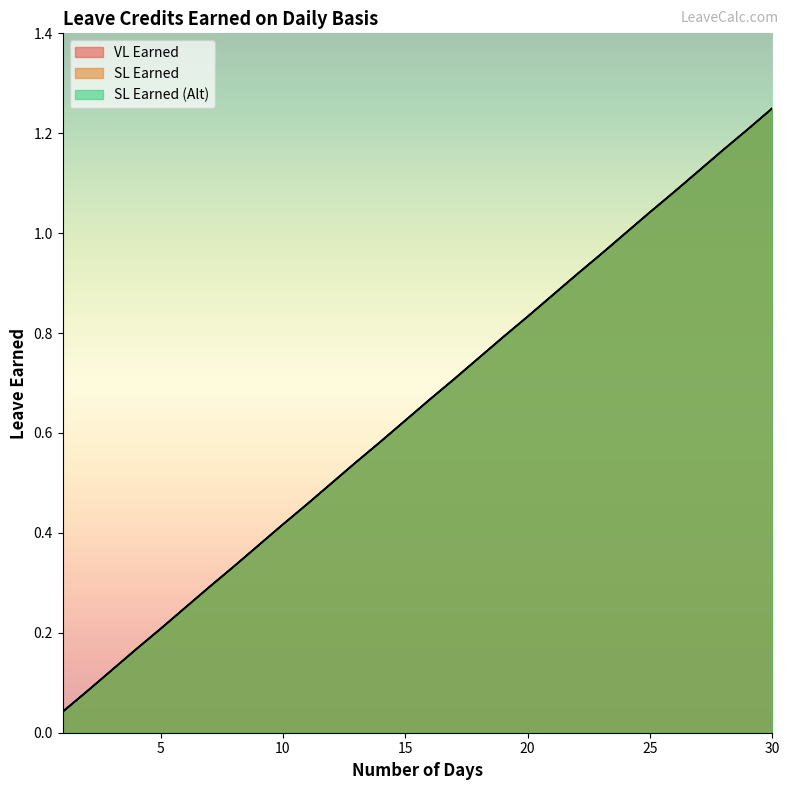

Which series has the largest total across all categories?

VL Earned